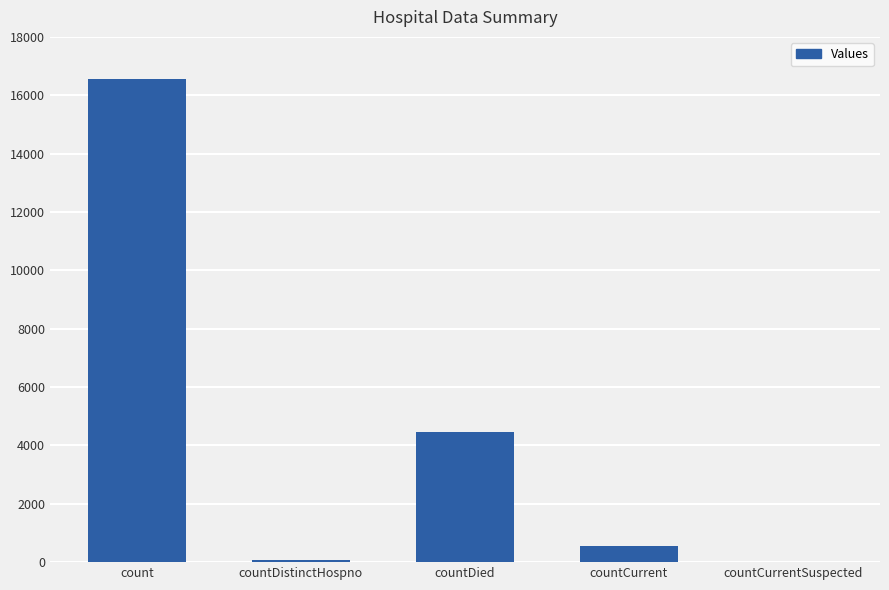

The value at count is 16551. True or false?

True